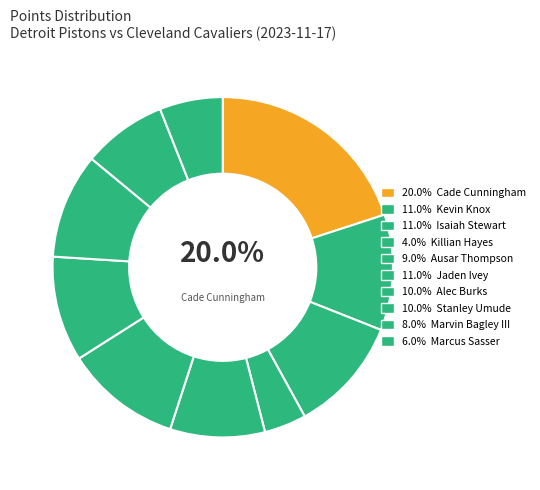

How many slices are in this pie chart?

10